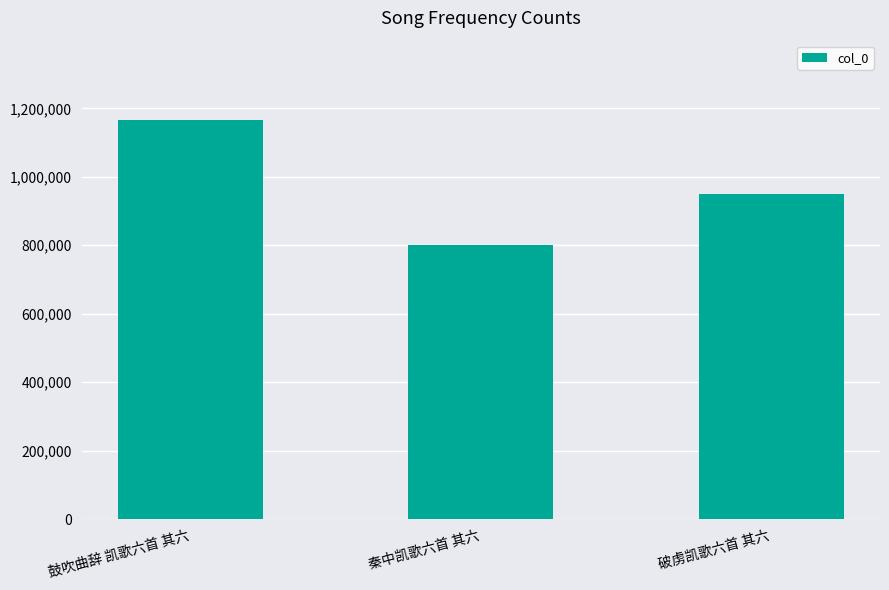

Between 鼓吹曲辞 凯歌六首 其六 and 破虏凯歌六首 其六, which is larger?

鼓吹曲辞 凯歌六首 其六